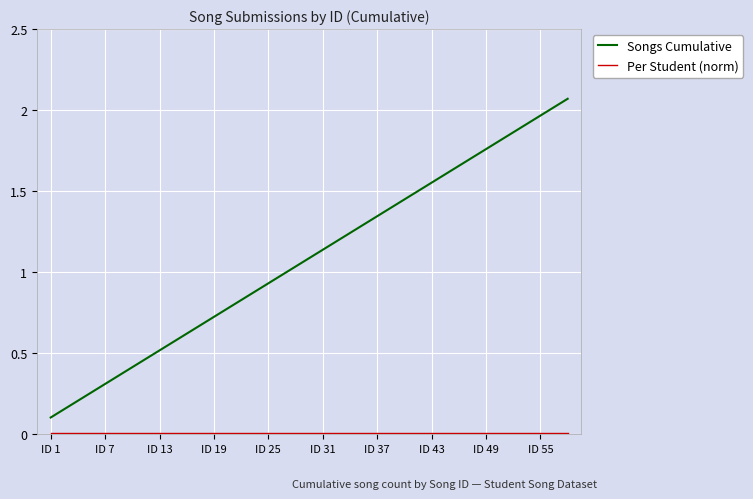

Which series has the largest range (max minus min)?

Songs Cumulative